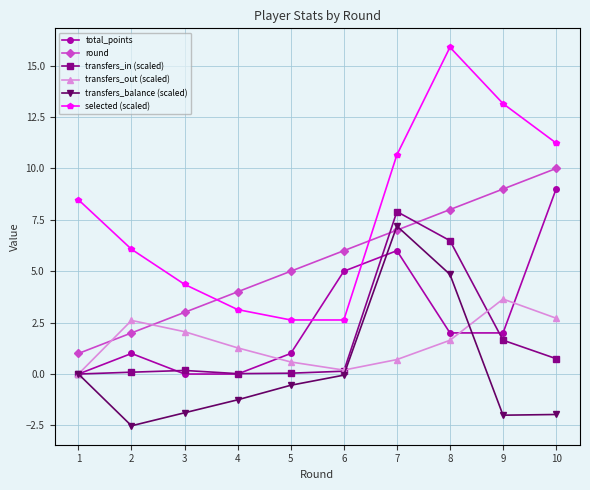

How many lines are shown in the chart?

6